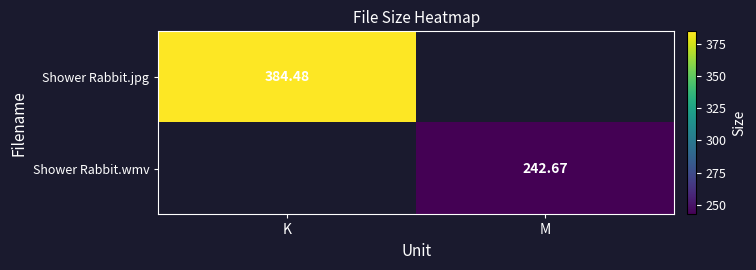

How many categories are shown in the chart?

2